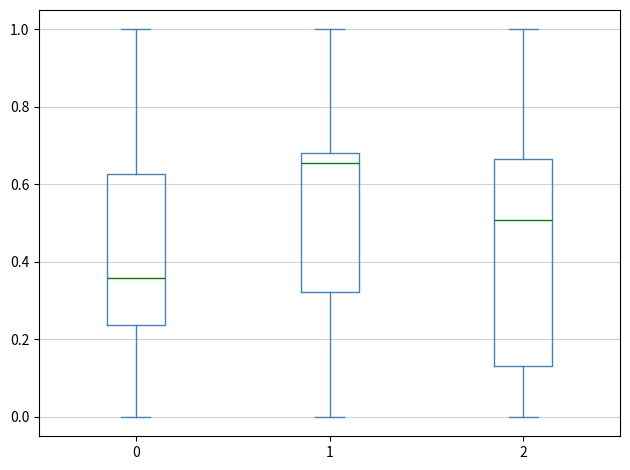

Reading left to right, transcribe this box plot: for each box, give where its median line is, the range the box spans, and where its two whiskers end, as read against the y-axis. The values are not printed on the chart, so give them approximately, as read against the axis.

0: median 0.36, box 0.24 to 0.62, whiskers 0.00 to 1.00
1: median 0.66, box 0.32 to 0.68, whiskers 0.00 to 1.00
2: median 0.50, box 0.14 to 0.66, whiskers 0.00 to 1.00